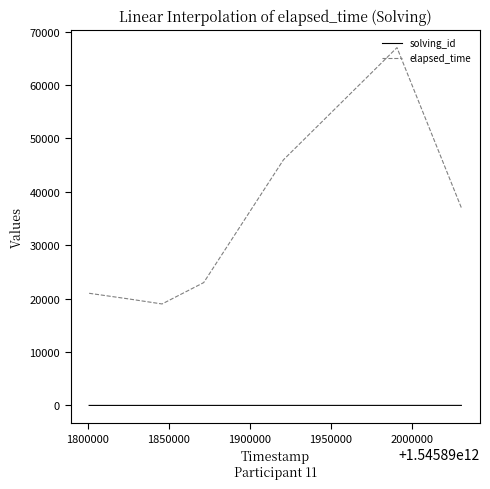

Which series has the largest total across all categories?

elapsed_time